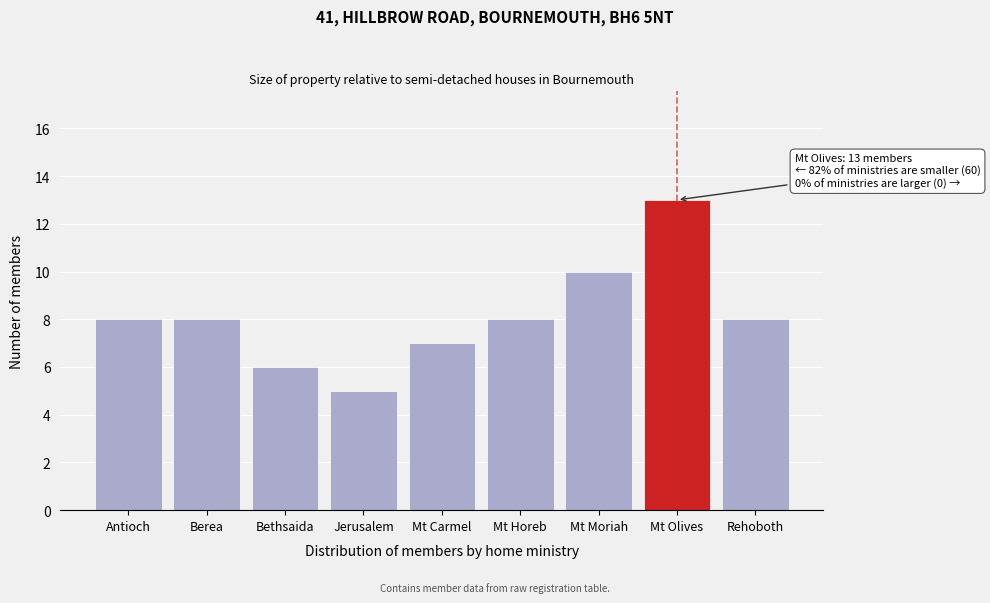

Reading left to right, transcribe all the data shown in this chart.

Antioch=8	Berea=8	Bethsaida=6	Jerusalem=5	Mt Carmel=7	Mt Horeb=8	Mt Moriah=10	Mt Olives=13	Rehoboth=8